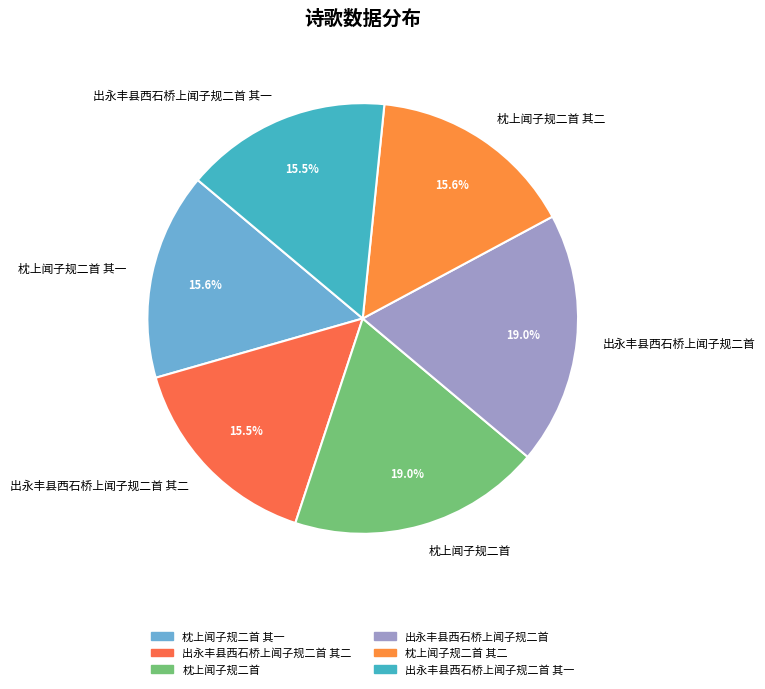

Is there a majority slice in this chart?

No